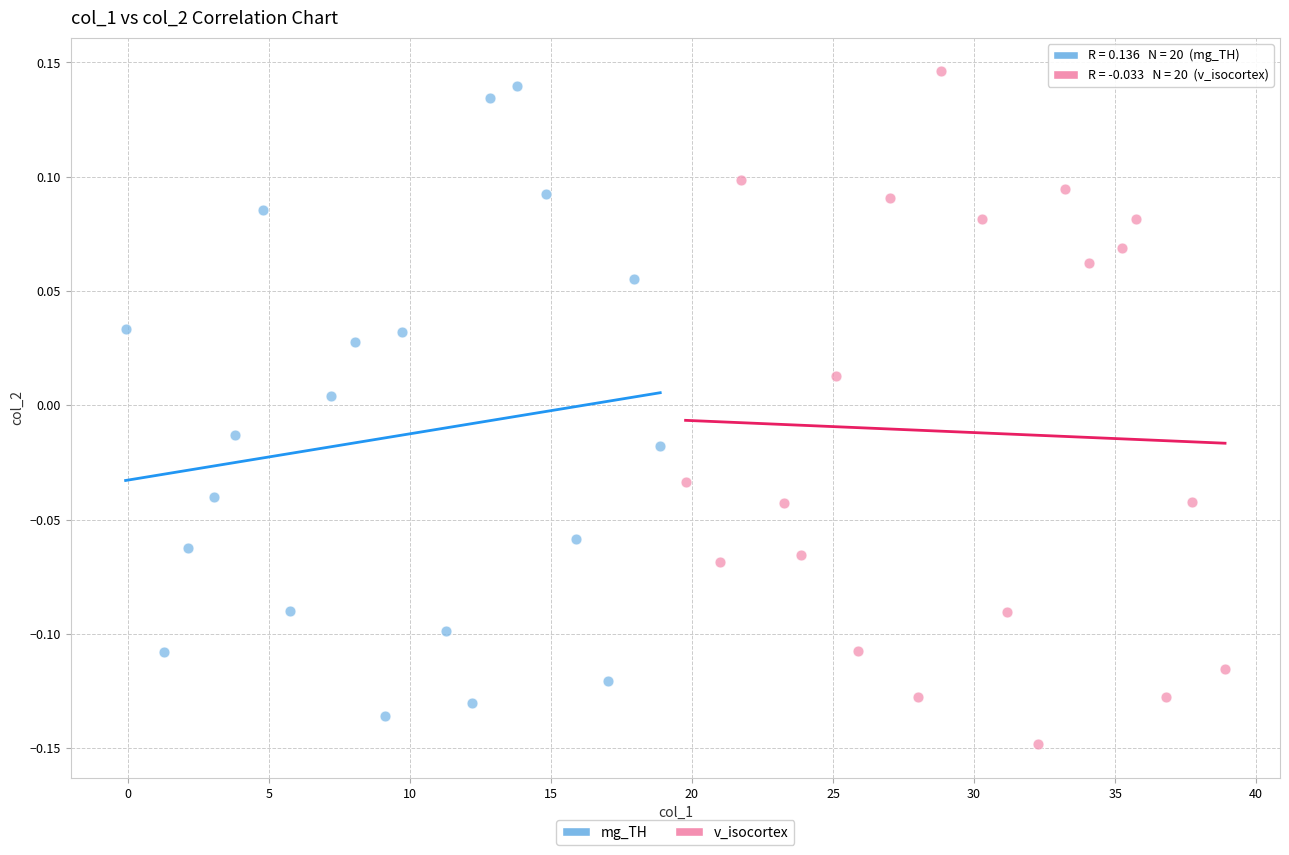

What are all the series names shown in the legend?

mg_TH, v_isocortex